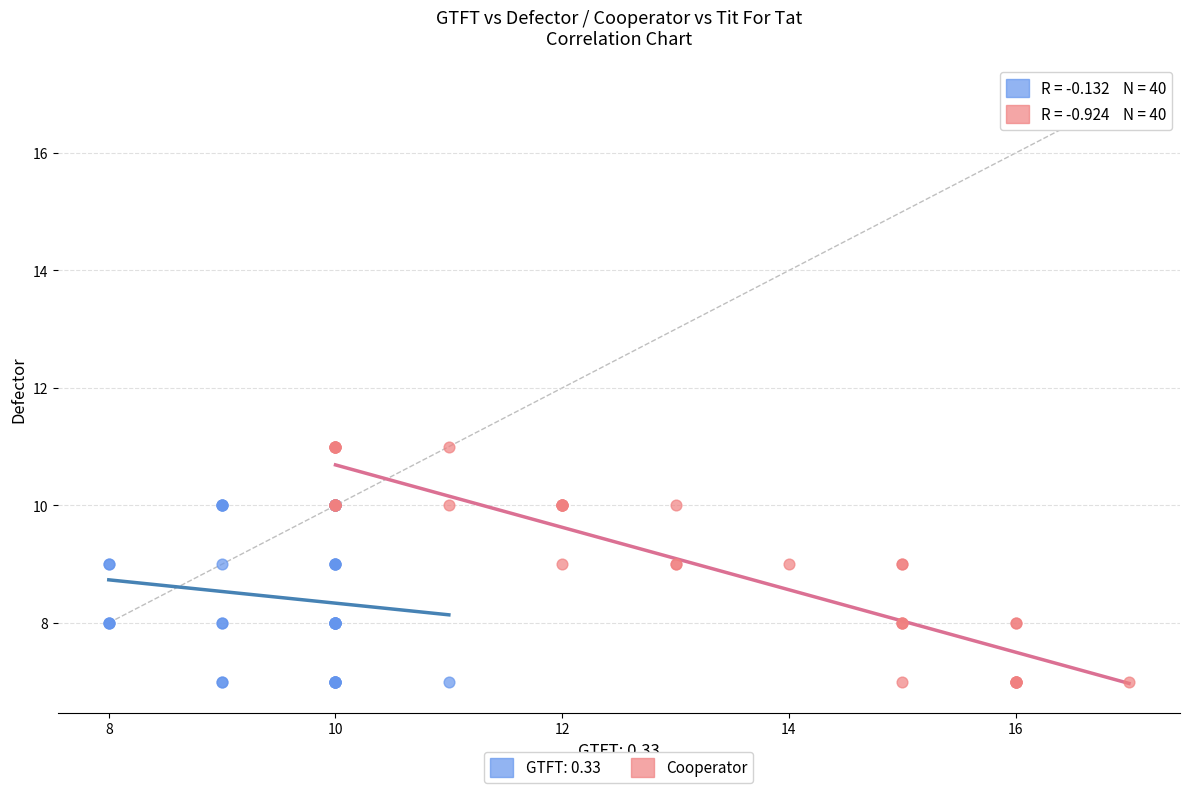

Which series contains the highest Y value?

Cooperator